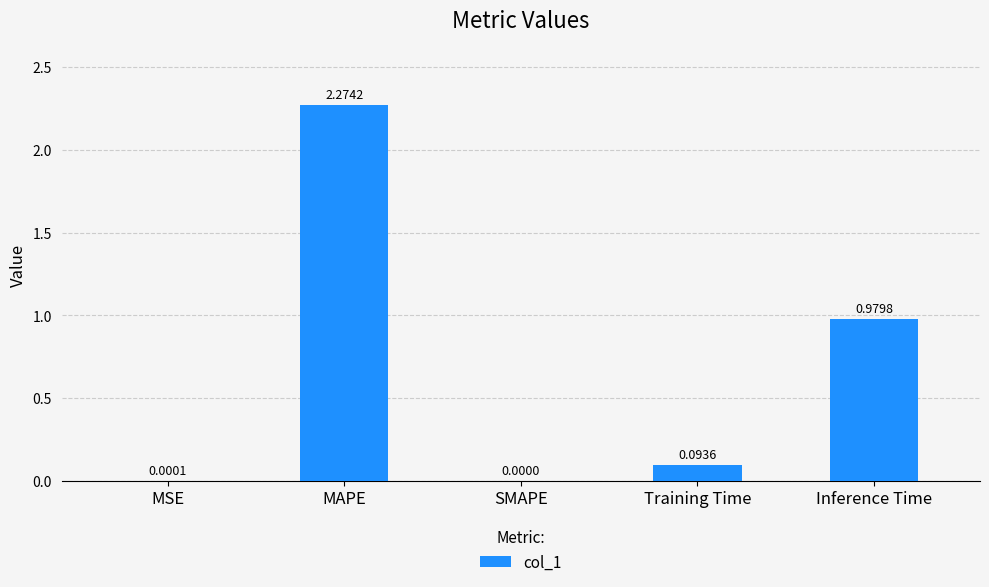

Which label corresponds to the largest value in the chart?

MAPE